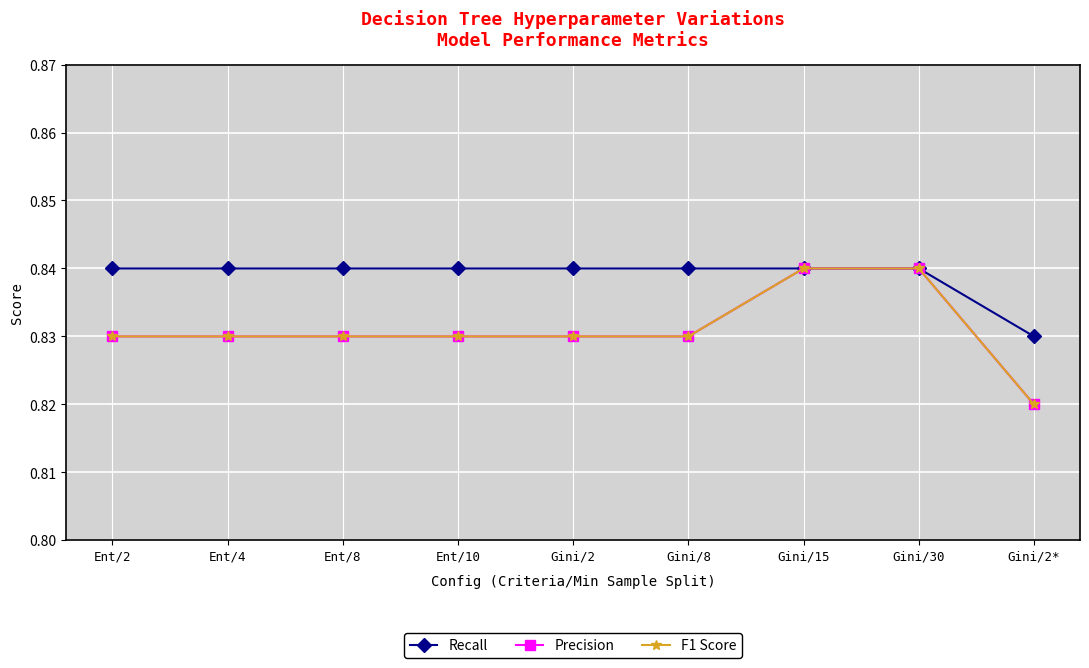

True or false: Recall and Precision intersect in this chart.

False